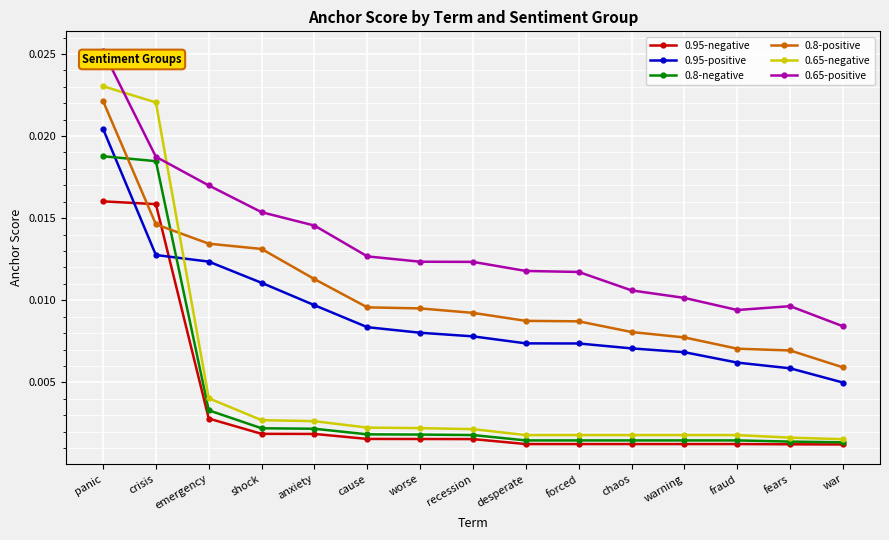

How many 0.8-positive values are between 0 and 1?

15